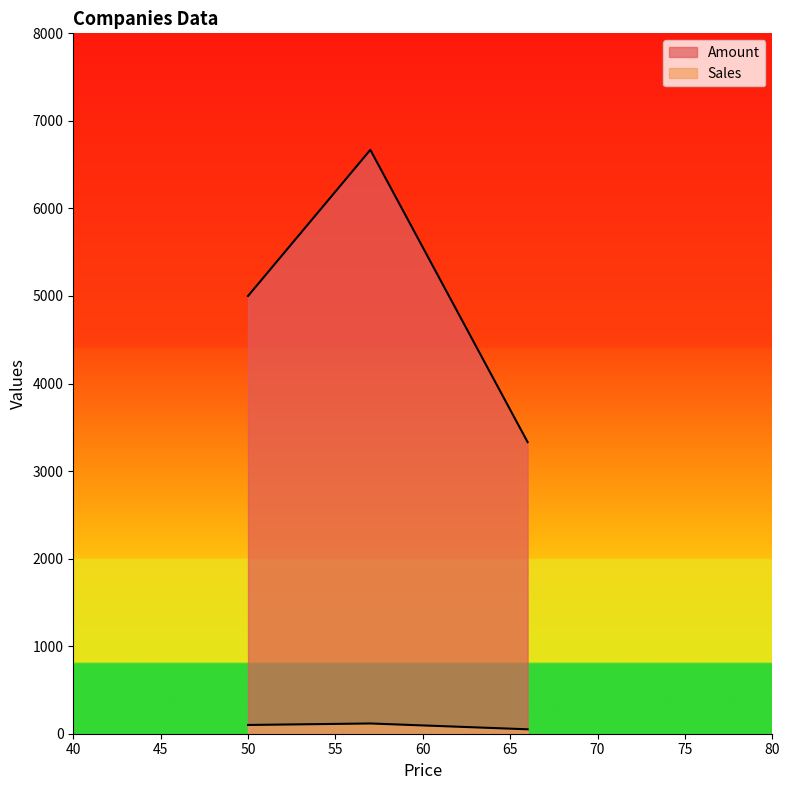

At 50, list the series in order from largest to smallest.

Amount, Sales